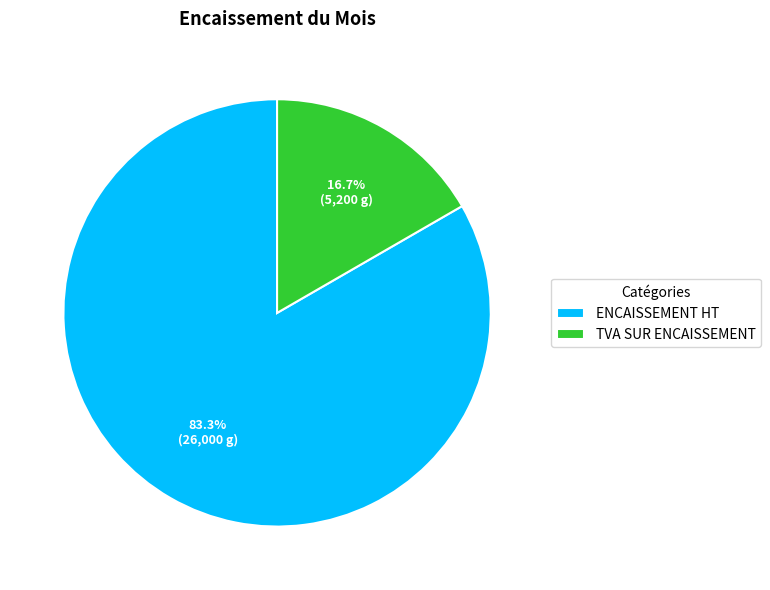

What portion of the pie excludes ENCAISSEMENT HT?

16.7%